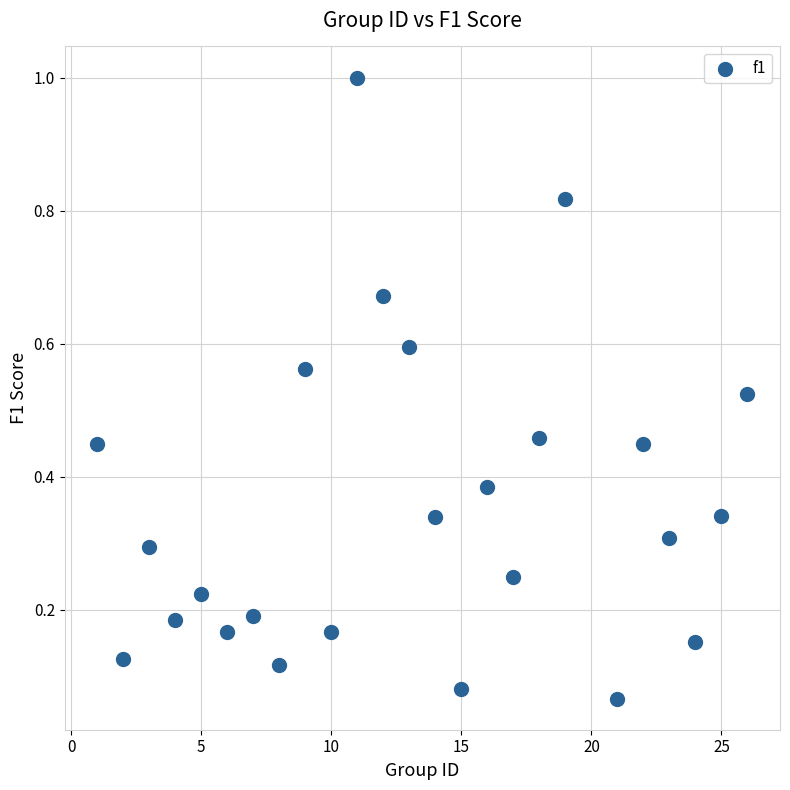

What is the range of X values (max minus min)?

25.0